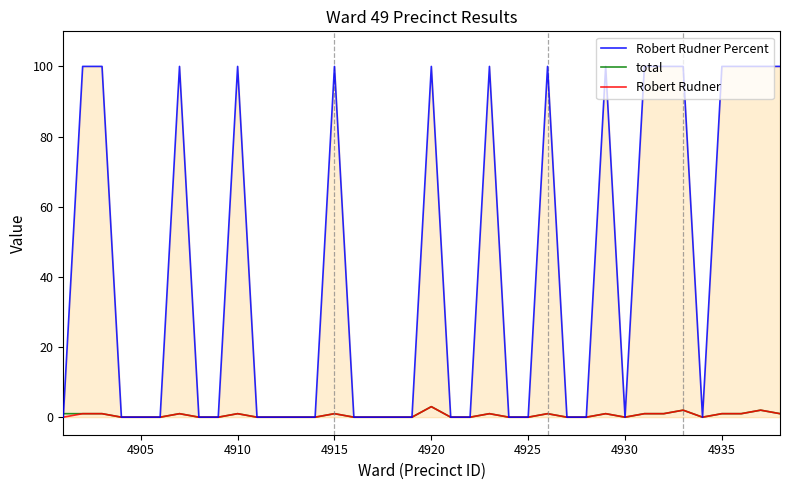

Which series has the largest total across all categories?

Robert Rudner Percent